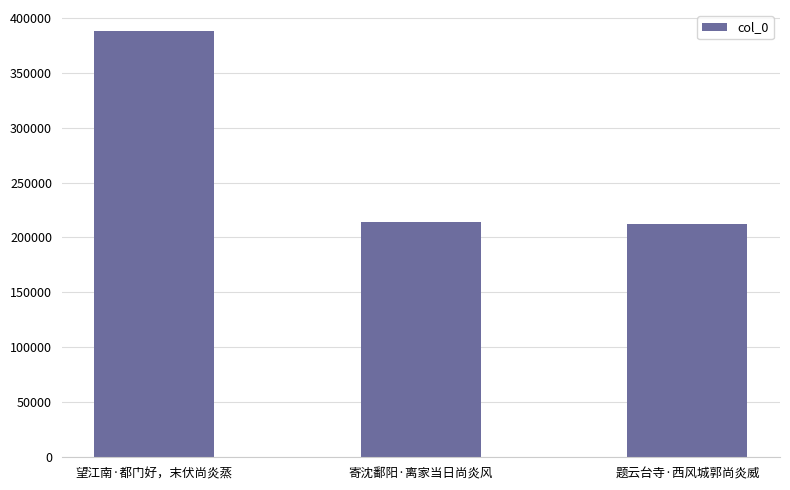

At which label is the value closest to 300023?

寄沈鄱阳·离家当日尚炎风